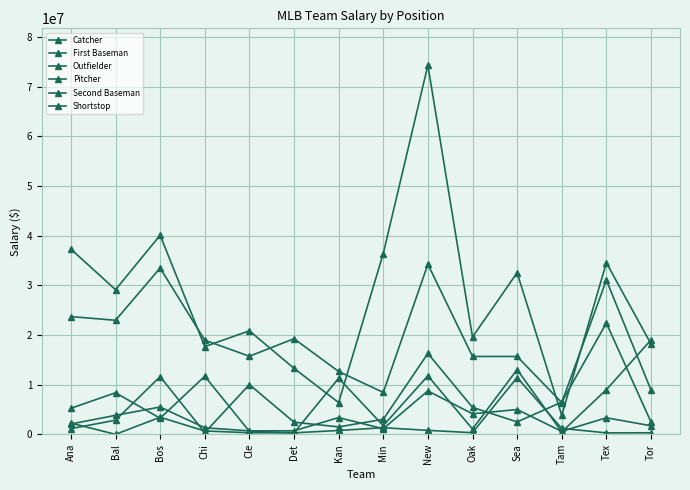

Count the number of data series in this chart.

6